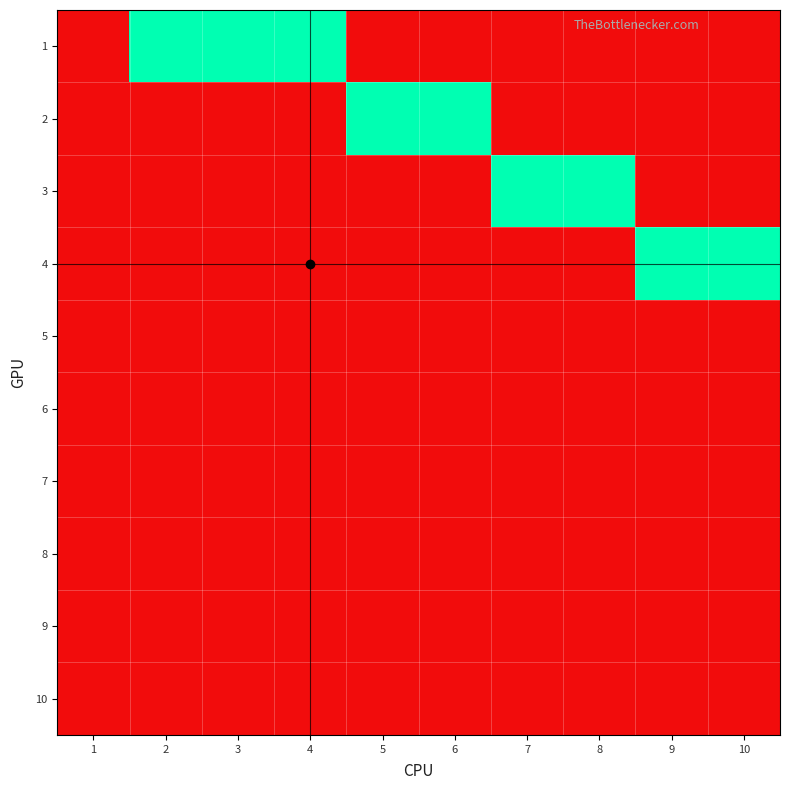

Count the number of data series in this chart.

10